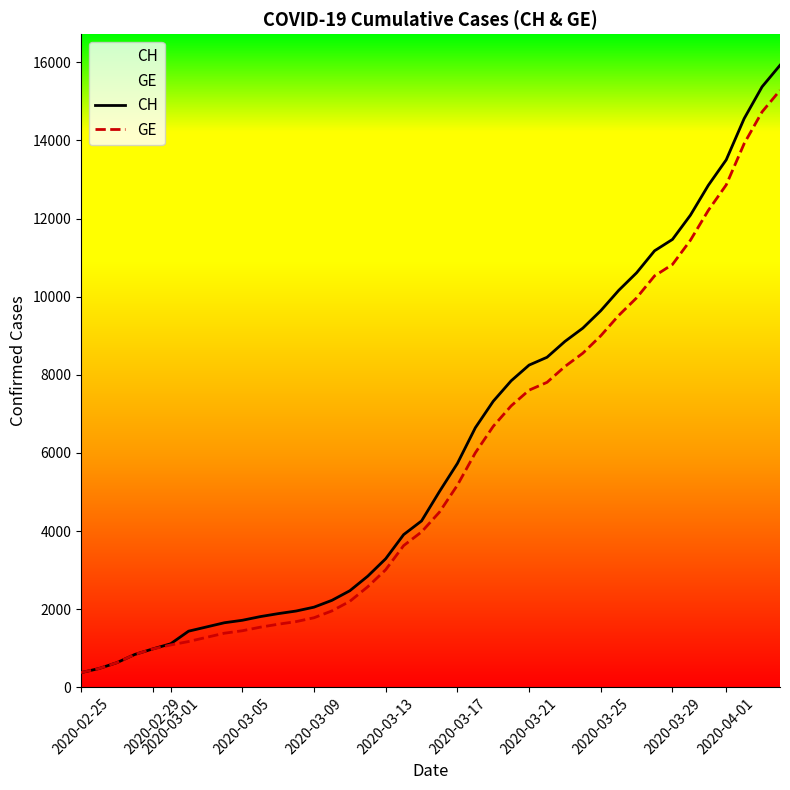

Which series has the widest spread of values?

CH